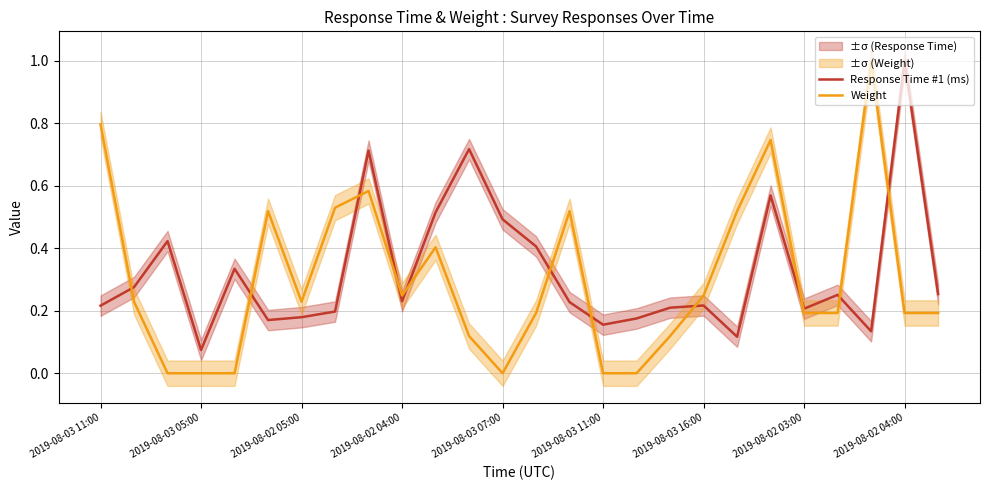

How many intersections are there between Weight and Response Time #1 (ms)?

11